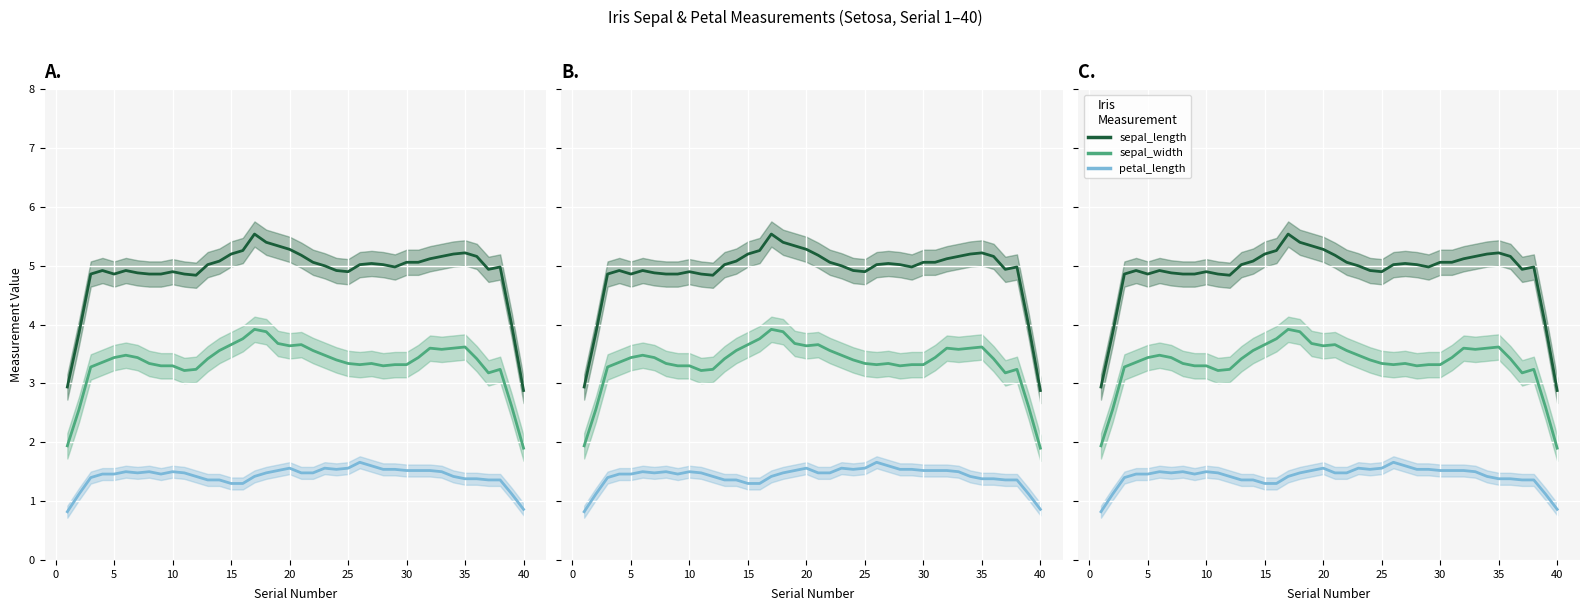

How many lines are shown in the chart?

3